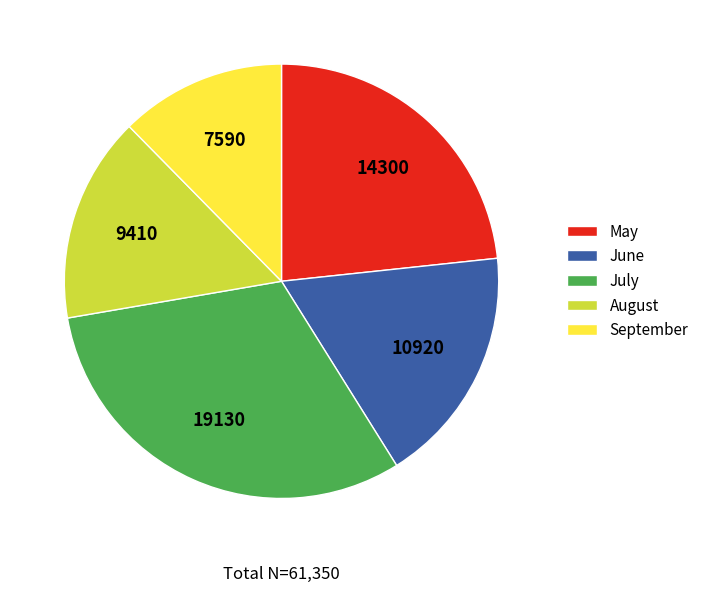

Is there any slice that represents more than half of the pie?

No